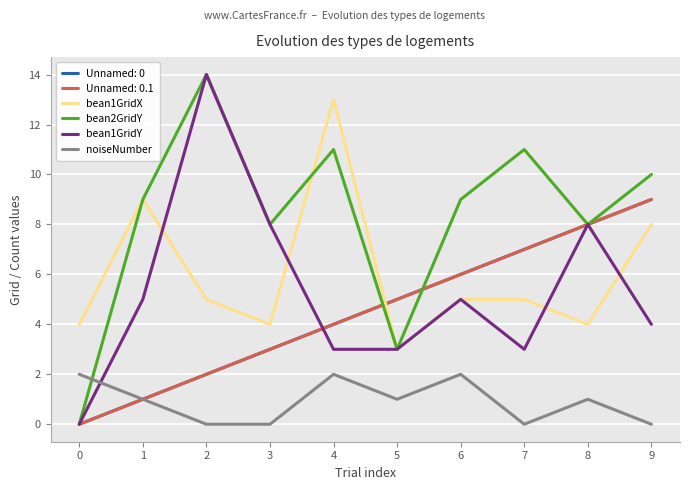

Does the chart display data point markers on the line(s)?

No